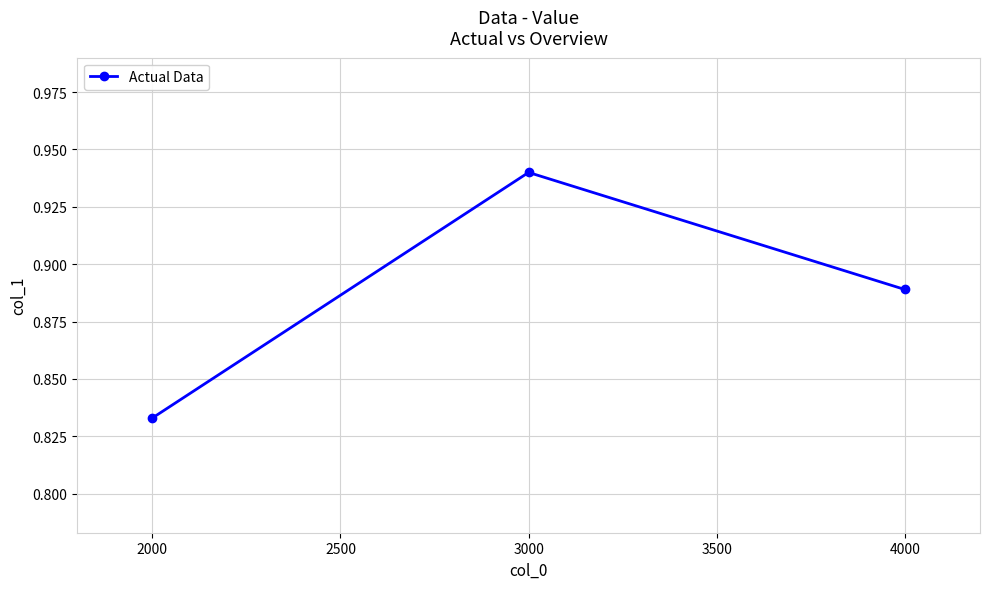

What is the sum of all values?

2.7